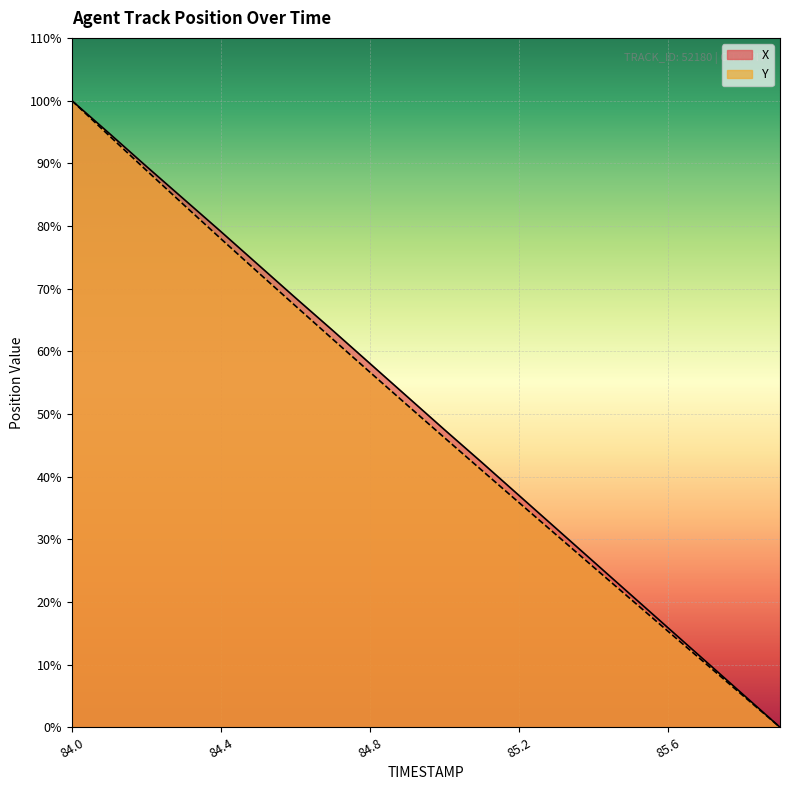

What are all the series names shown in the legend?

X, Y